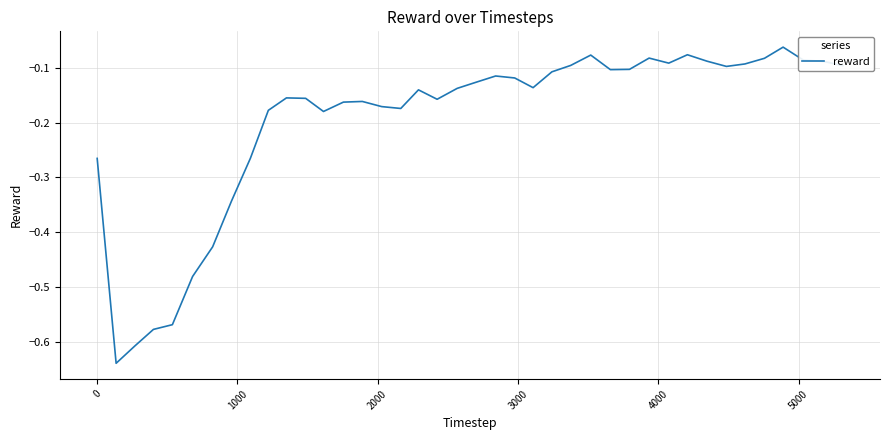

Is this an area chart (filled region under the line)?

No